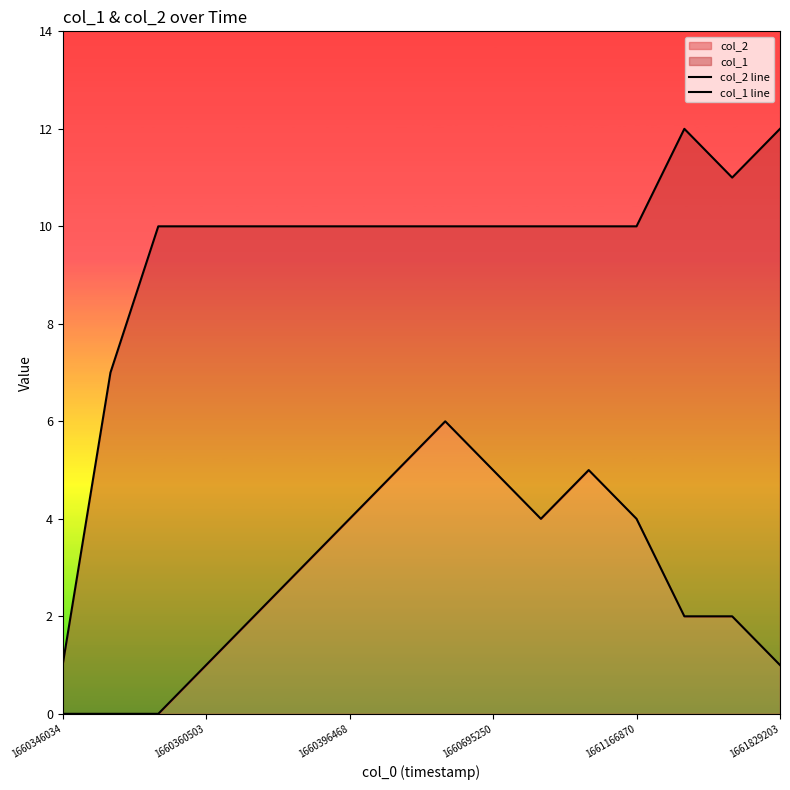

Reading left to right, extract all data points from this chart.

col_2 line: 0	0	0	1	2	3	4	5	6	5	4	5	4	2	2	1
col_1 line: 1	7	10	10	10	10	10	10	10	10	10	10	10	12	11	12